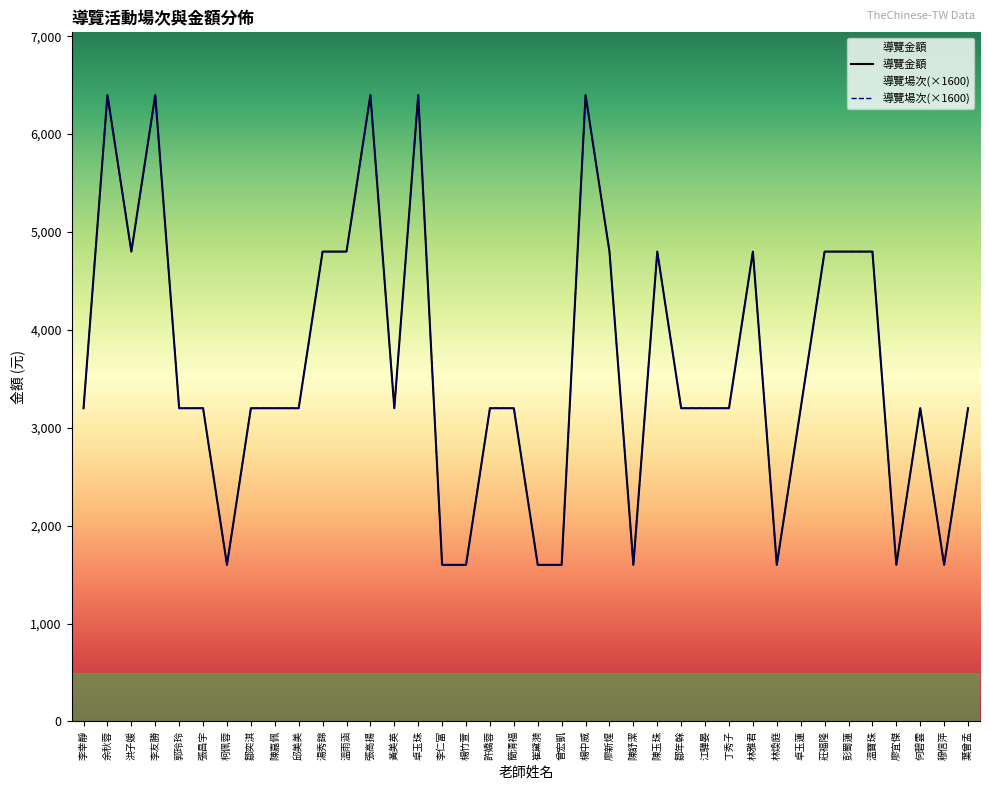

The 導覽金額 series shows 2676 at 柯佩蓉. True or false?

False